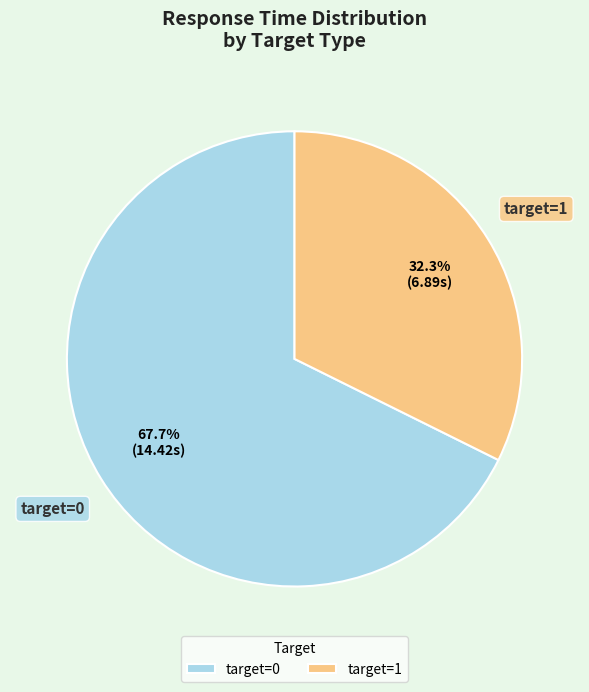

Which slice represents more than half of the pie?

target=0